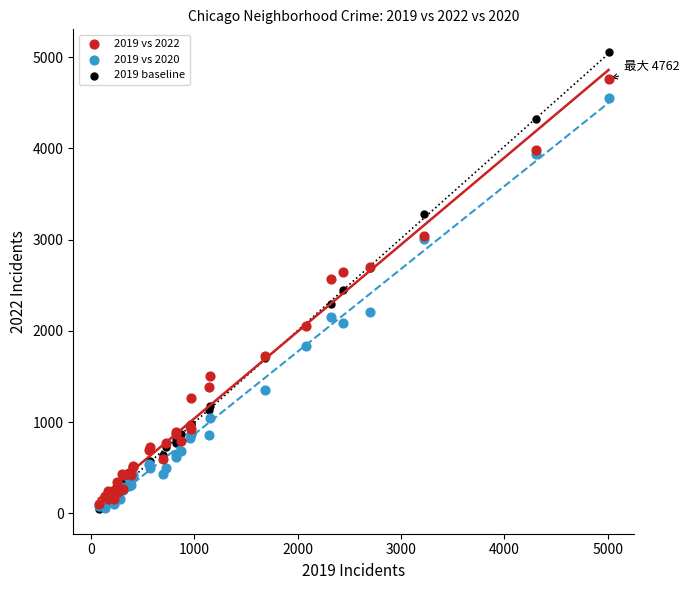

Which series has the largest Y range (max minus min)?

2019 baseline